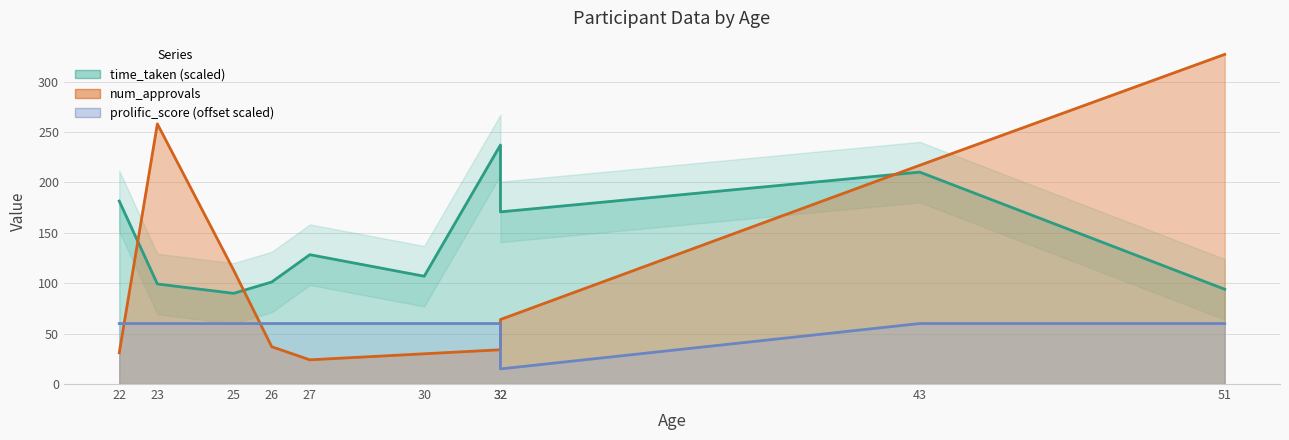

Is it true that prolific_score equals 30.3 at 22?

False